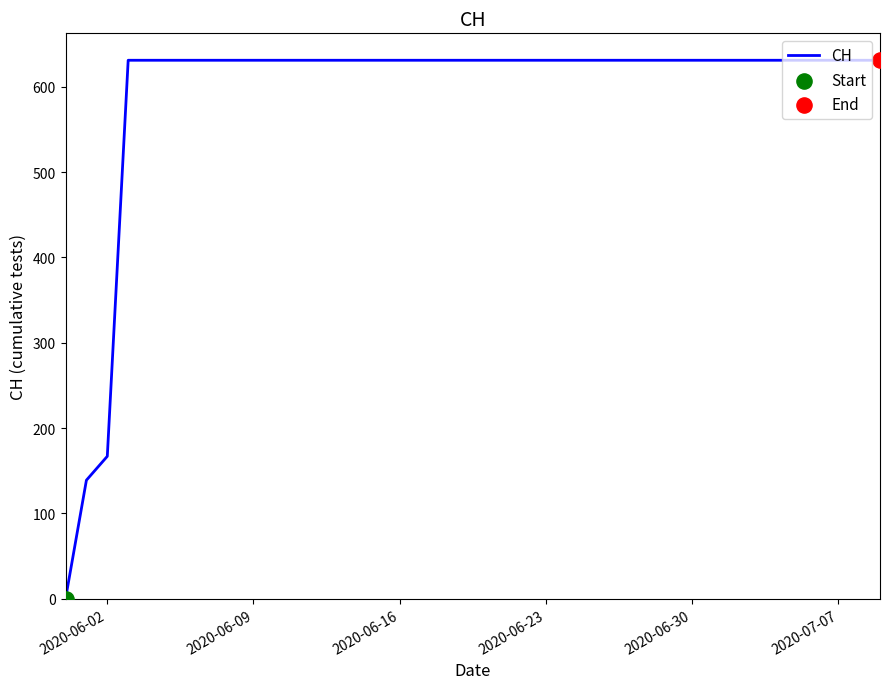

What is the greatest value displayed?

631